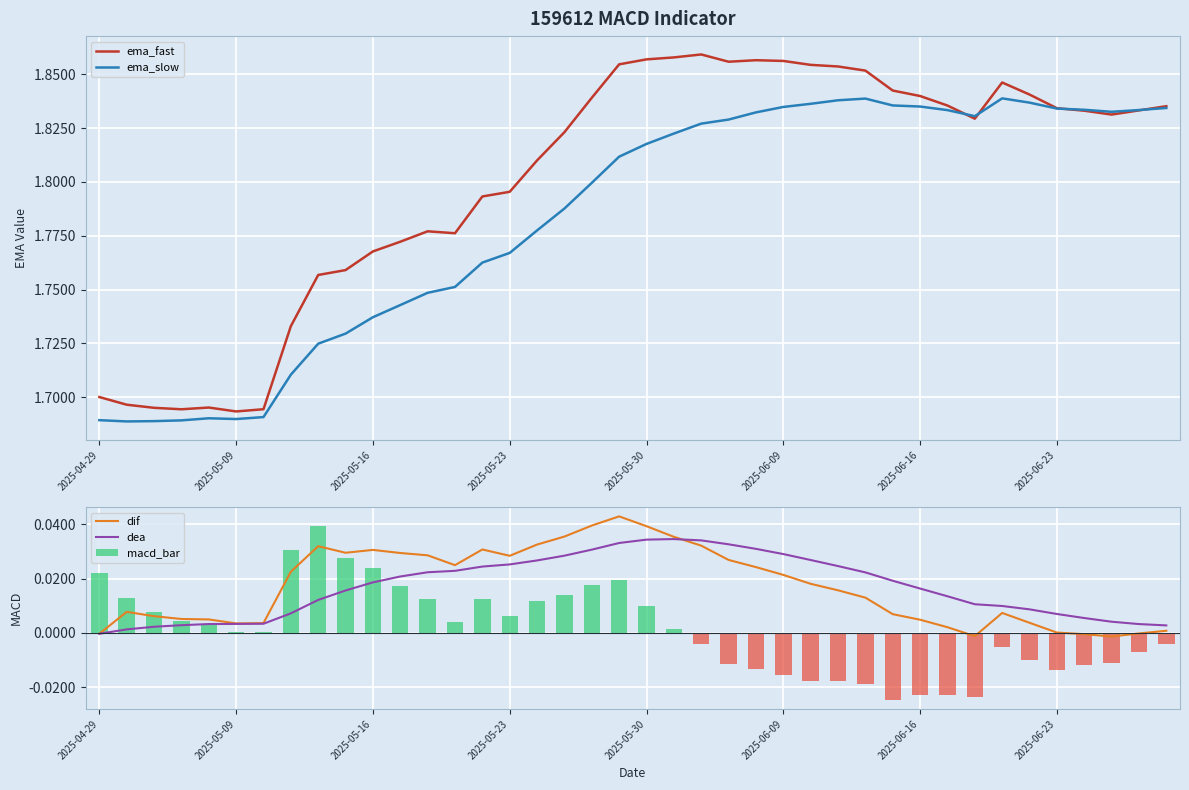

Between 2025-04-29 and 2025-06-23, which series saw the biggest shift?

ema_slow